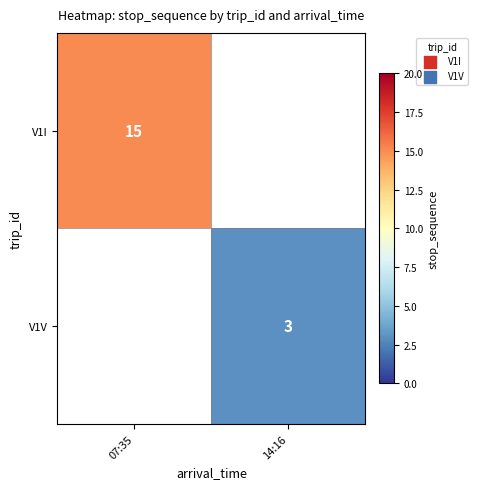

What is the maximum value shown in the chart?

15.0